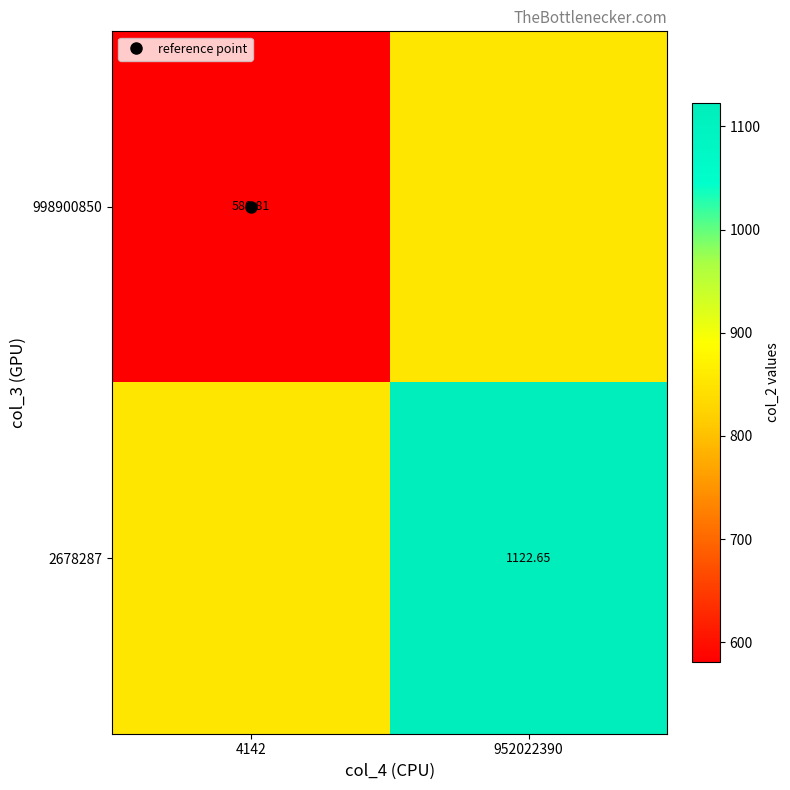

The value of 998900850 at 952022390 is 851.7. True or false?

True